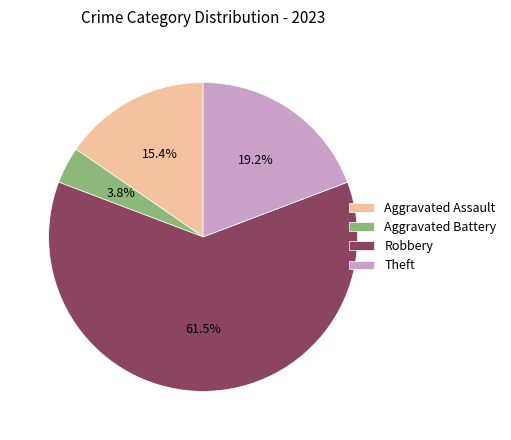

Count the number of slices in the pie.

4